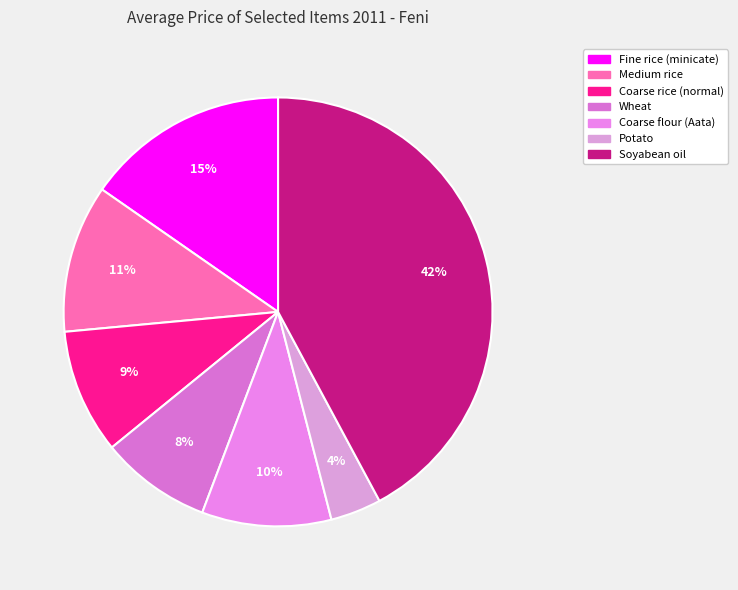

Is it true that Wheat is 1% of the pie?

False